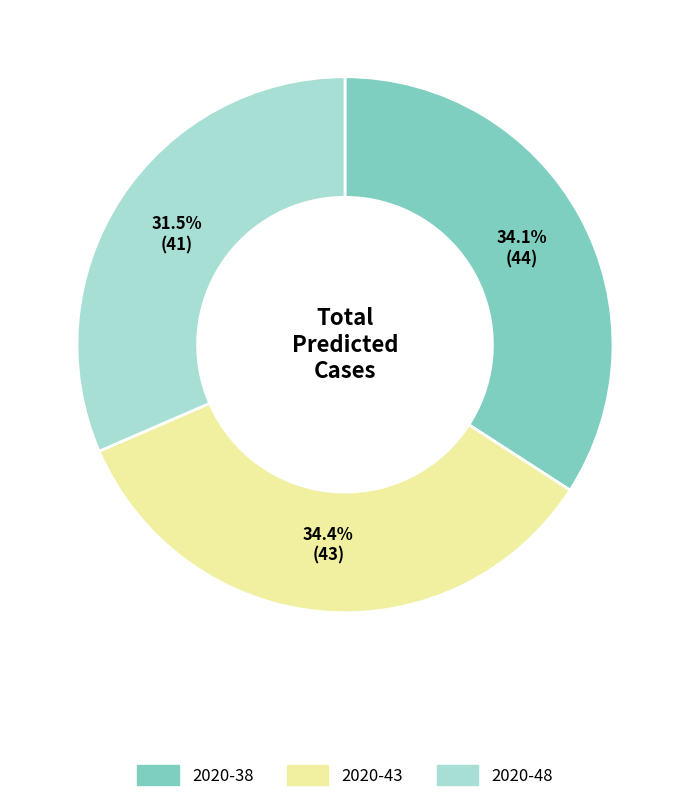

Which slice is the smallest?

2020-48